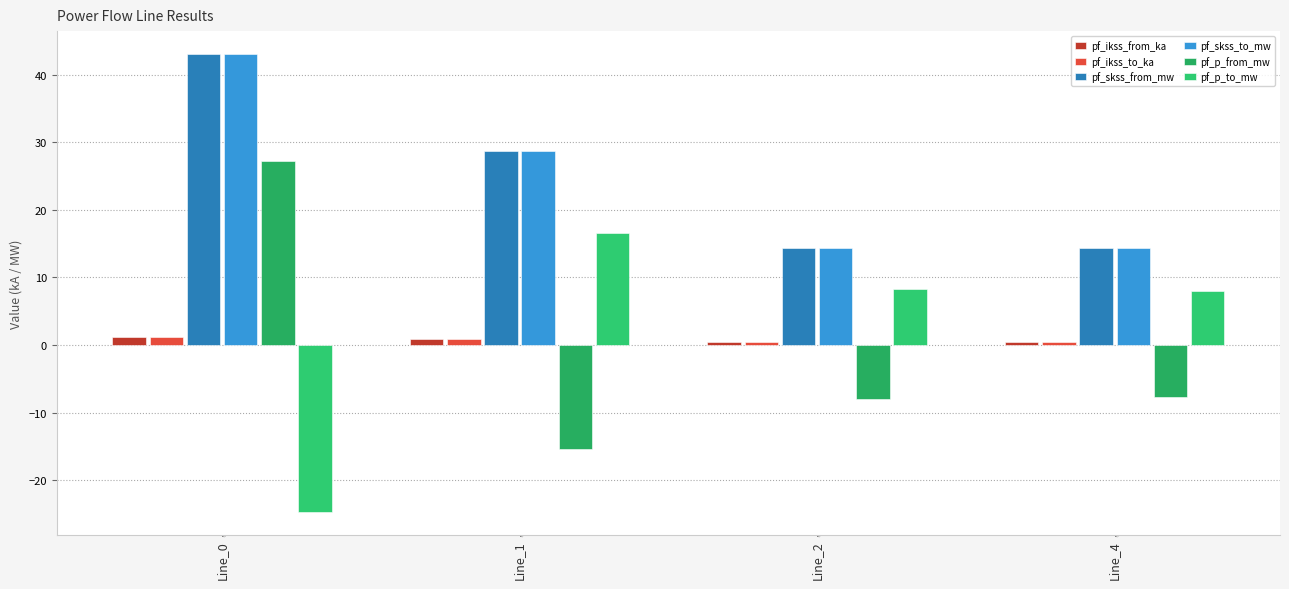

What are all the series names shown in the legend?

pf_ikss_from_ka, pf_ikss_to_ka, pf_skss_from_mw, pf_skss_to_mw, pf_p_from_mw, pf_p_to_mw